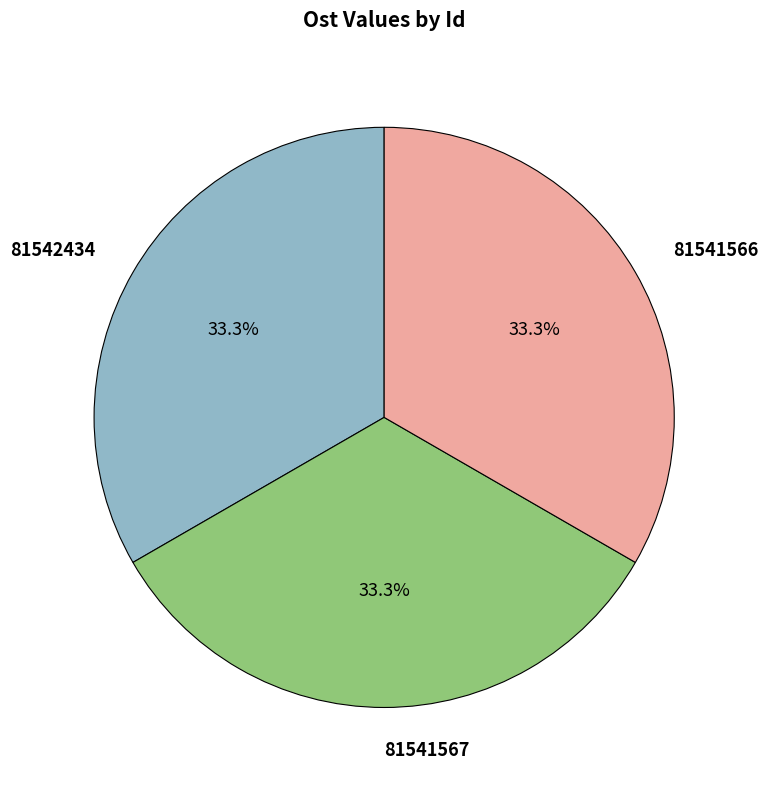

How many slices are in this pie chart?

3